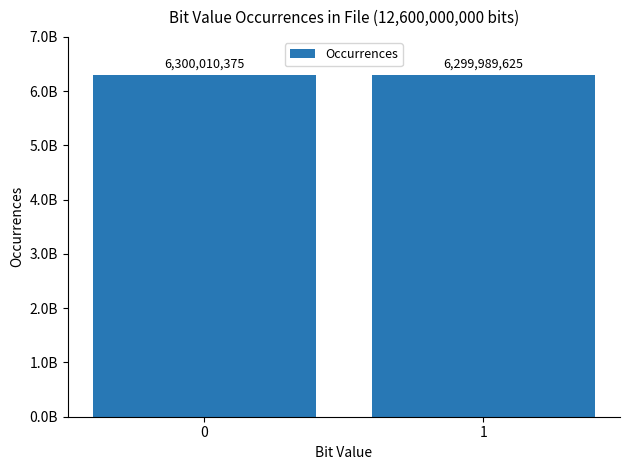

What is the smallest value displayed?

6299989625